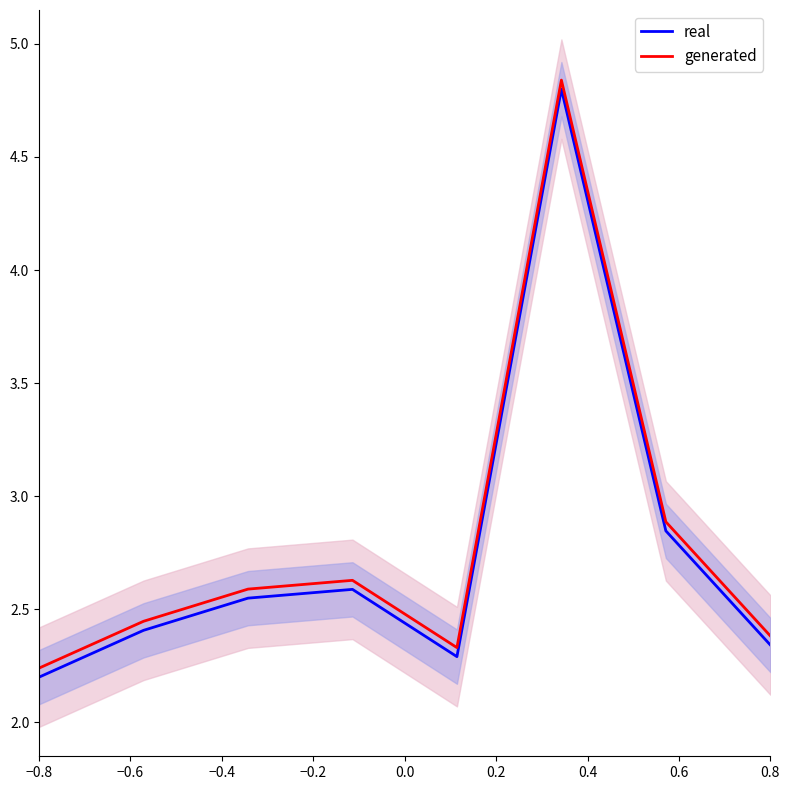

What is the smallest value displayed?

2.2